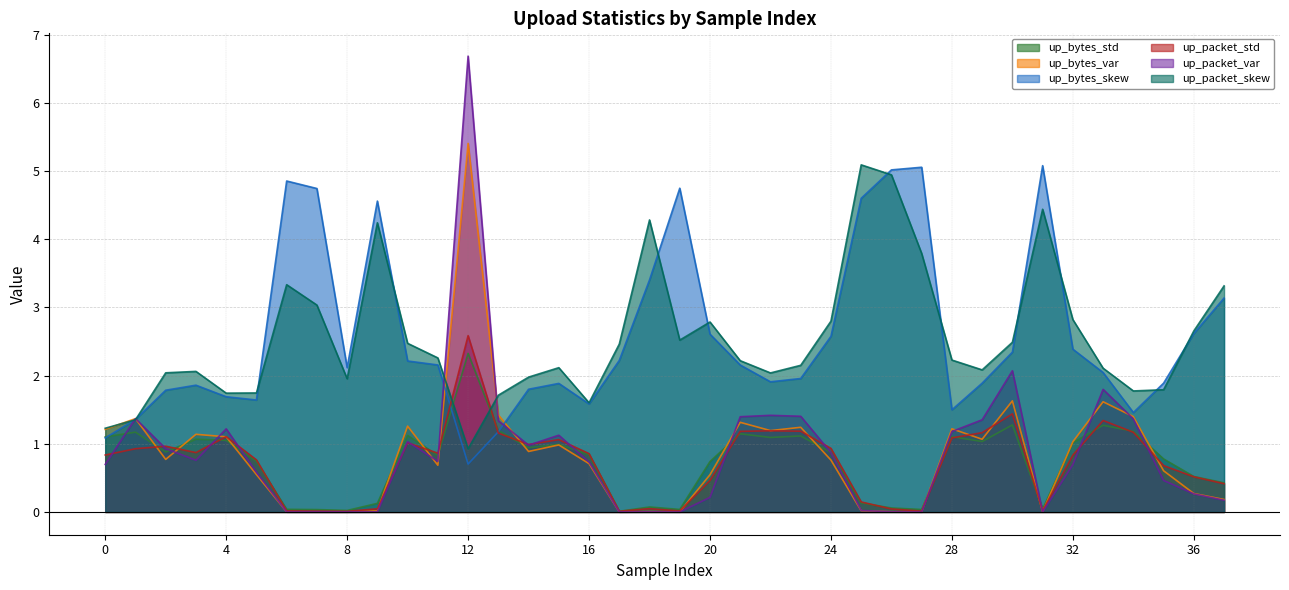

How many series are shown in this chart?

6